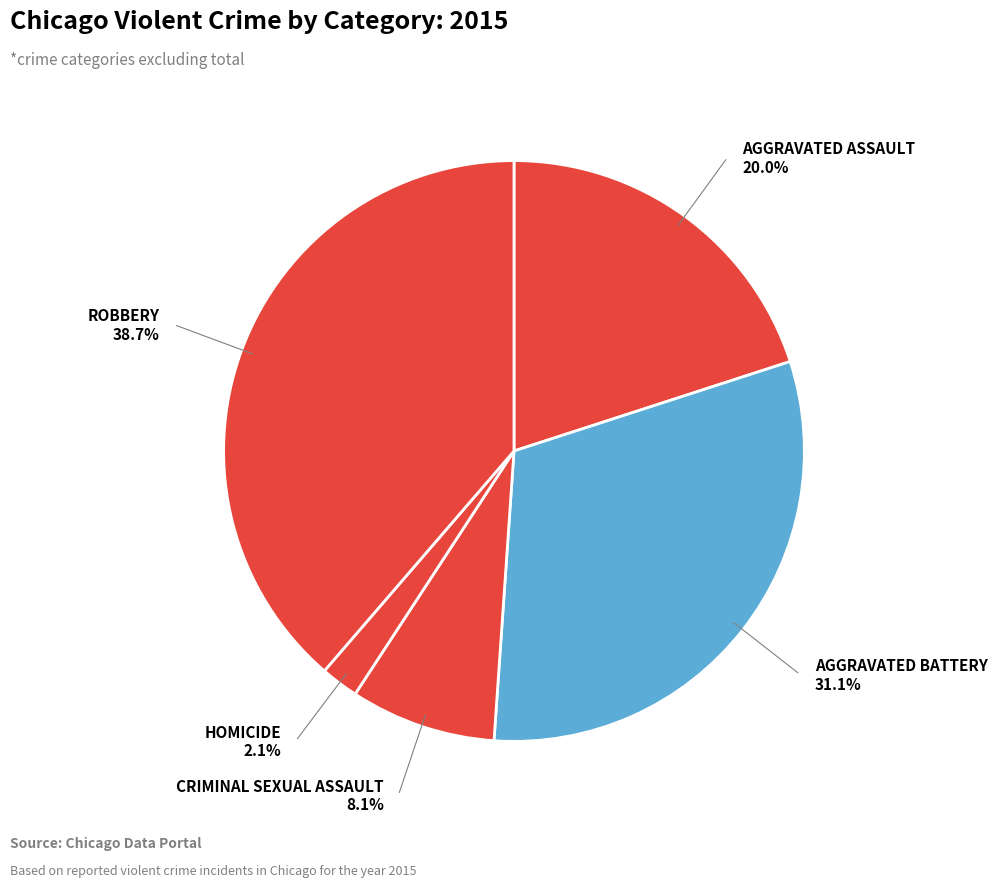

How many slices are in this pie chart?

5